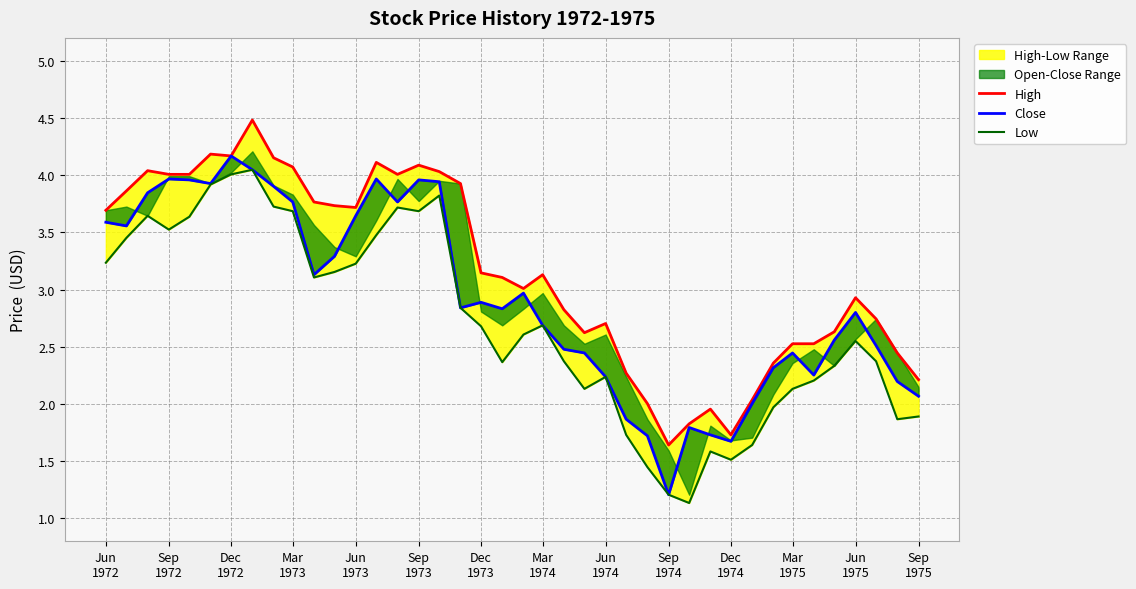

True or false: Low has more than 2 points higher than both neighbors.

True